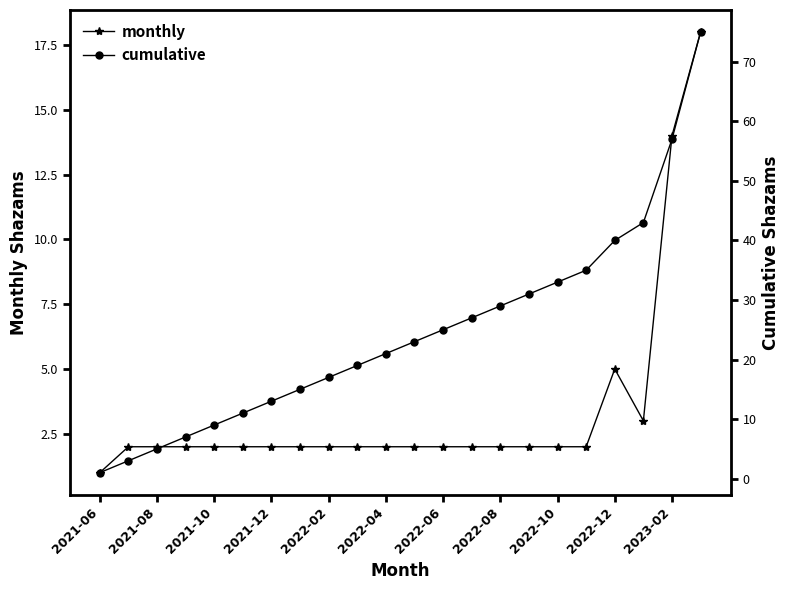

At which label is monthly closest to 9?

2022-12